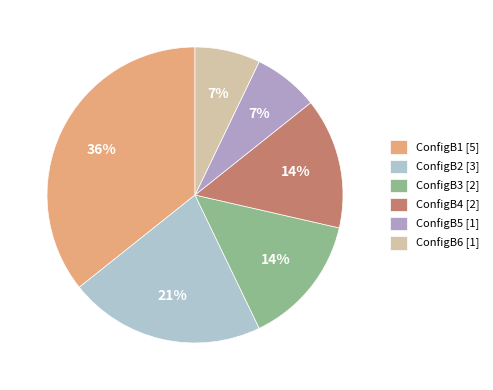

To the nearest percent, what is the difference between the largest and smallest slice percentages?

29%